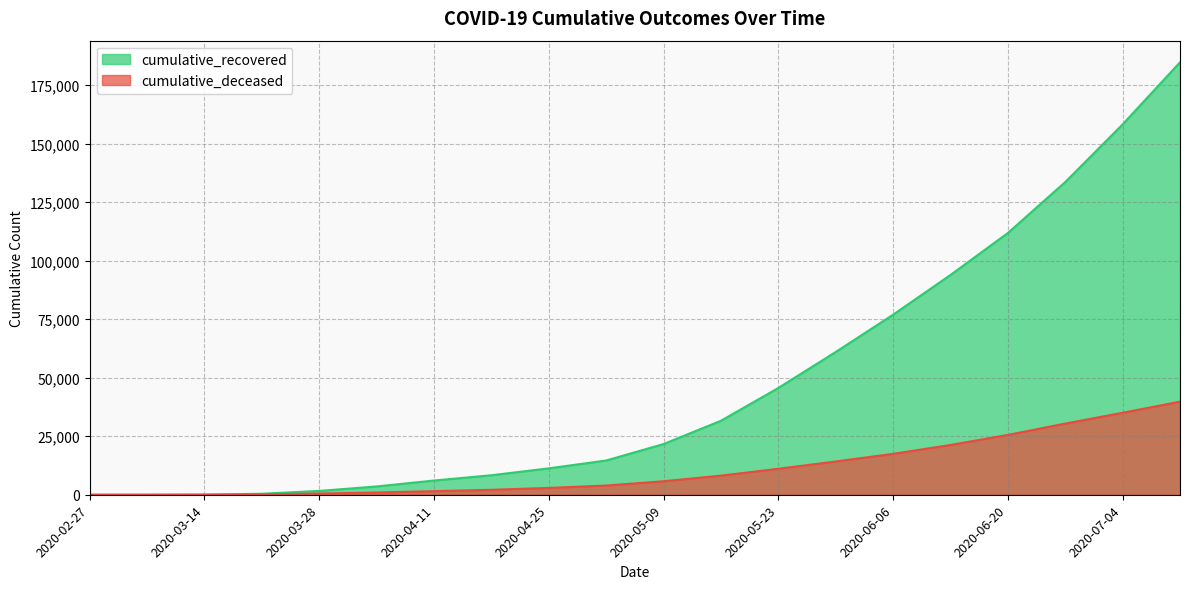

Where is cumulative_recovered nearest to the value 92353?

2020-06-13